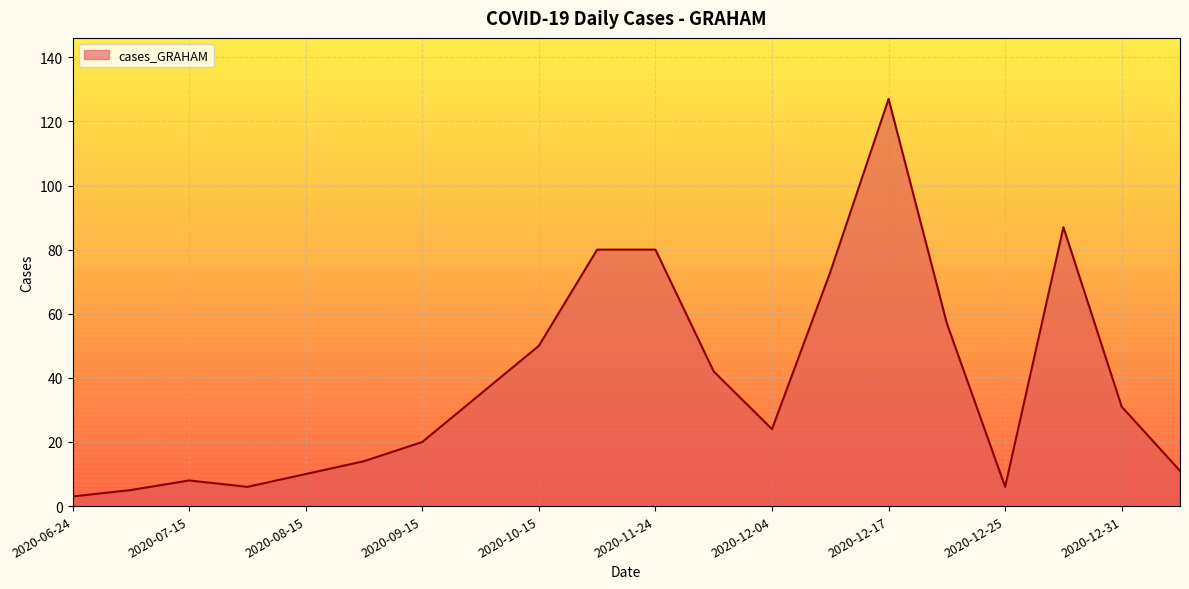

What is the difference between the second highest and second lowest values?

82